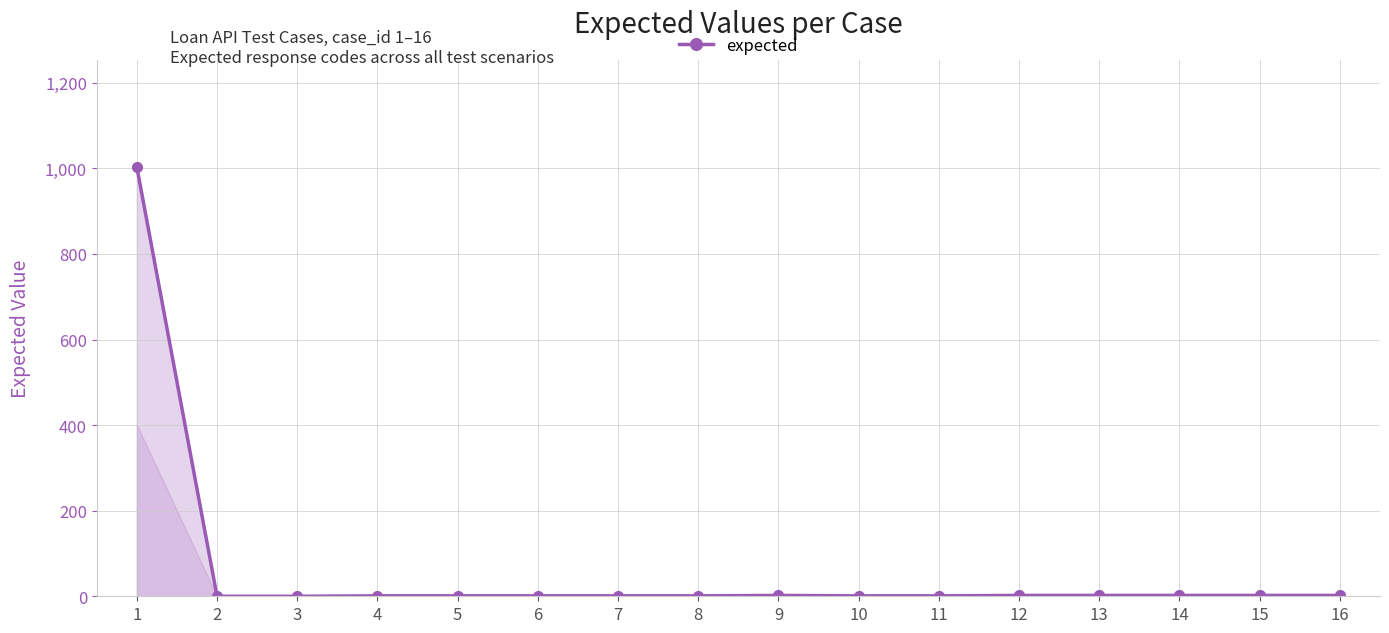

What is the maximum value shown in the chart?

1003